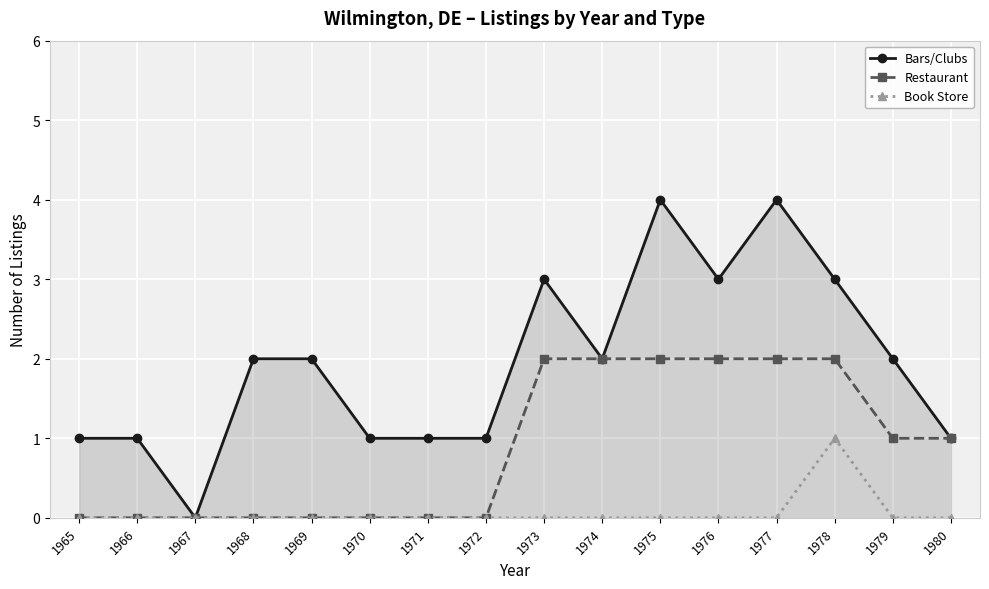

Reading left to right, transcribe all the data shown in this chart.

Bars/Clubs: 1	1	0	2	2	1	1	1	3	2	4	3	4	3	2	1
Restaurant: 0	0	0	0	0	0	0	0	2	2	2	2	2	2	1	1
Book Store: 0	0	0	0	0	0	0	0	0	0	0	0	0	1	0	0